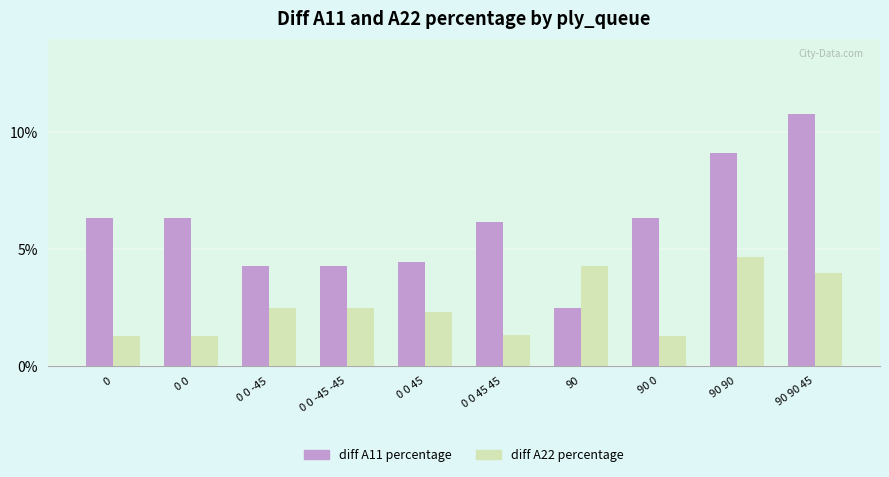

At how many categories does at least one series exceed 1?

10